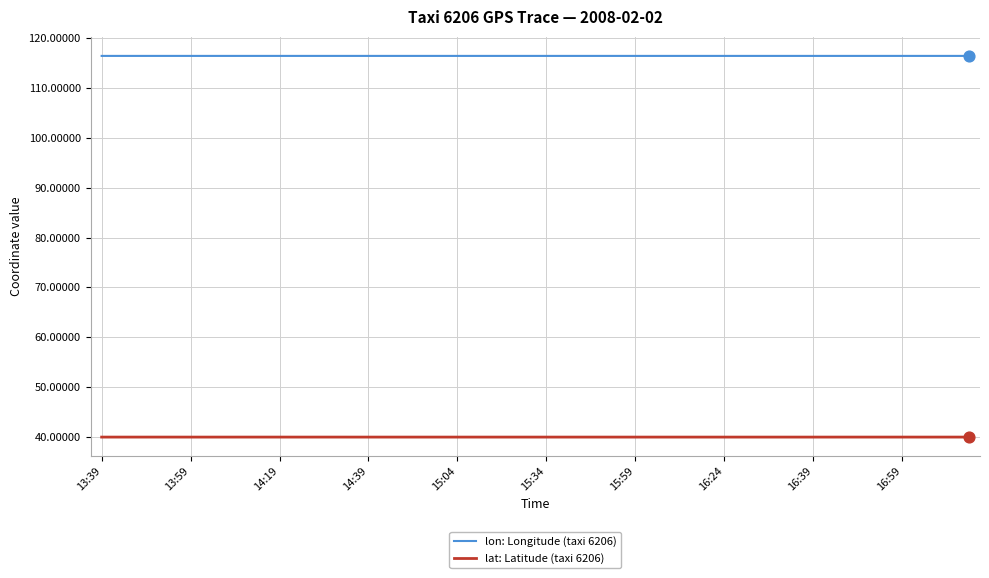

What is the highest value of the lon: Longitude (taxi 6206) series?

116.5